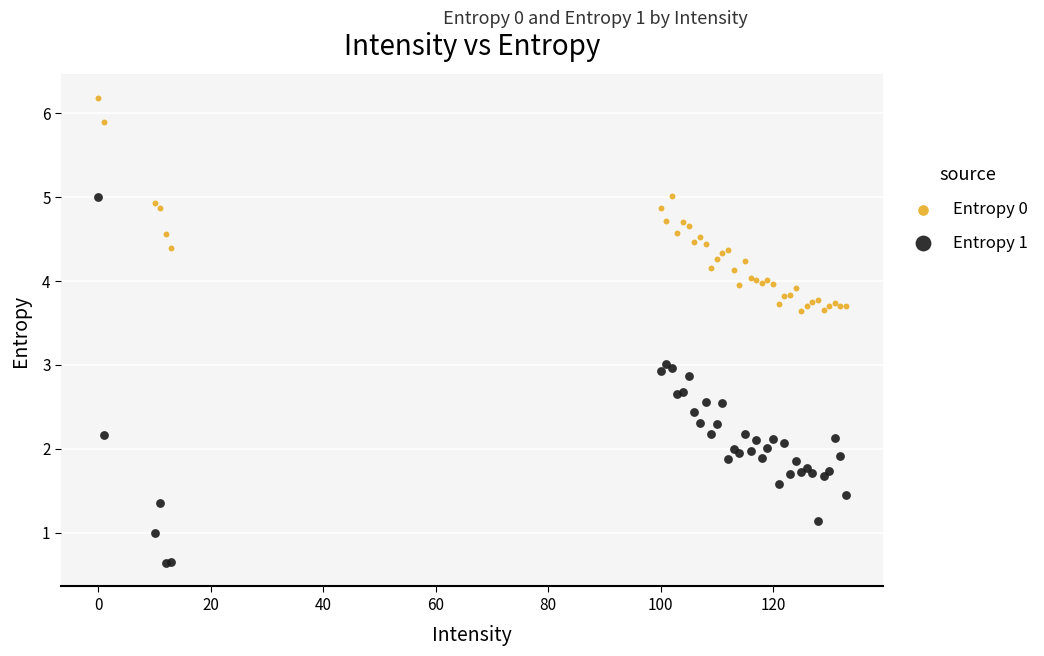

What is the X range (max minus min) for the scatter plot?

133.0